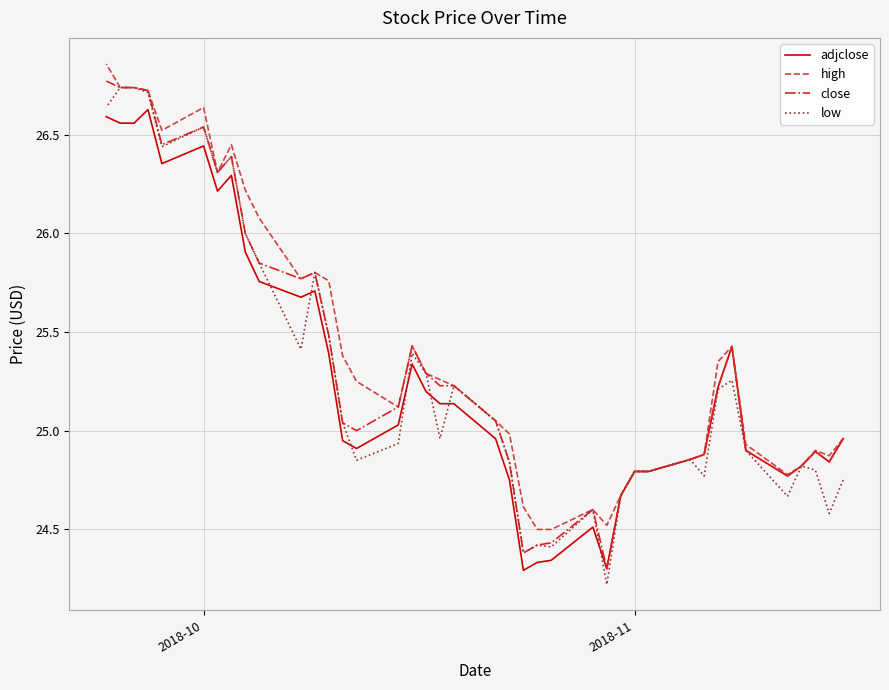

True or false: adjclose and high intersect in this chart.

False